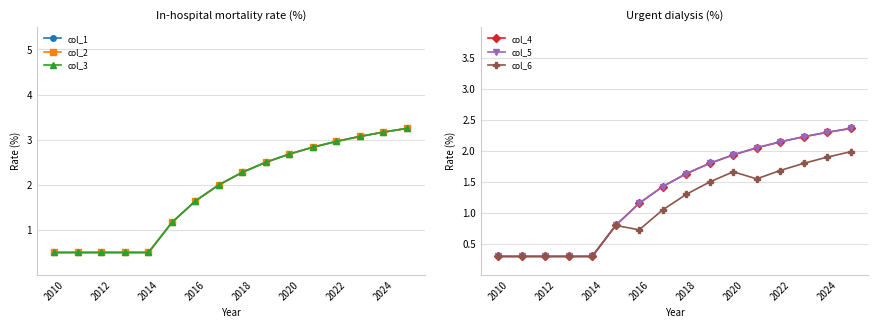

How many lines are shown in the chart?

6